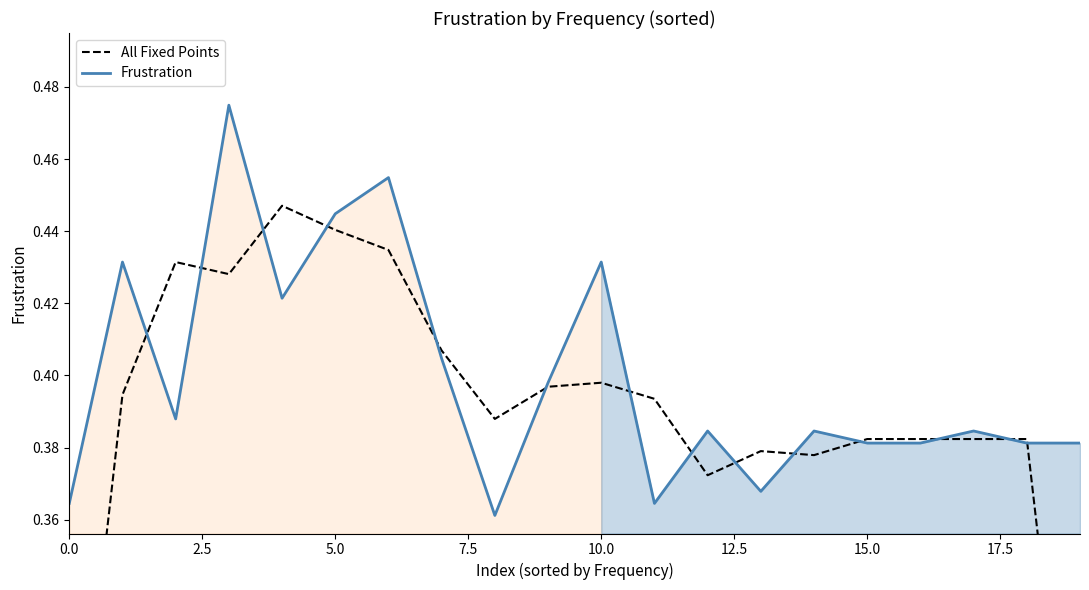

True or false: Frustration has more than 0 interior local peaks.

True